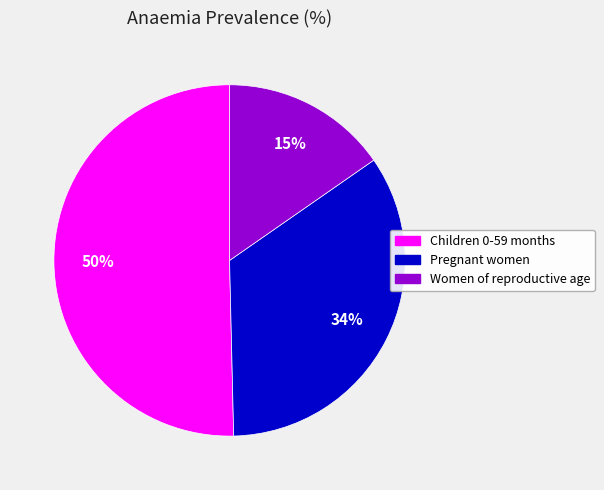

Count the number of slices in the pie.

3